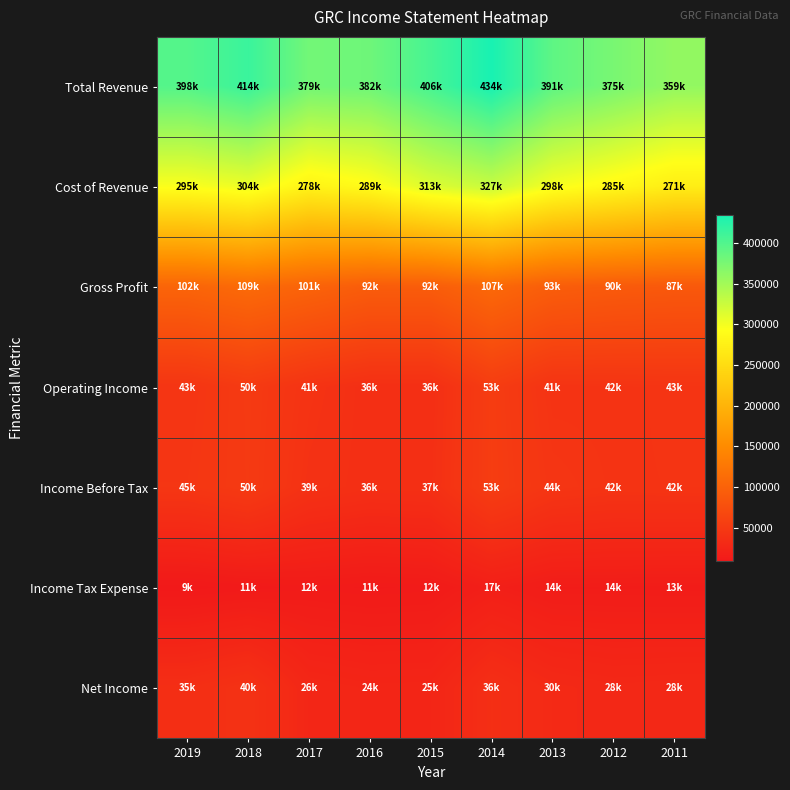

Reading left to right, what are all the values shown in this chart?

Total Revenue: 2019=398200	2018=414300	2017=379400	2016=382100	2015=406200	2014=434900	2013=391700	2012=375700	2011=359500
Cost of Revenue: 2019=295500	2018=304400	2017=278200	2016=289500	2015=313600	2014=327400	2013=298000	2012=285500	2011=271700
Gross Profit: 2019=102700	2018=109900	2017=101200	2016=92500	2015=92600	2014=107600	2013=93700	2012=90200	2011=87800
Operating Income: 2019=43800	2018=50600	2017=41600	2016=36400	2015=36400	2014=53300	2013=41900	2012=42200	2011=43000
Income Before Tax: 2019=45200	2018=50300	2017=39400	2016=36500	2015=37300	2014=53700	2013=44300	2012=42400	2011=42700
Income Tax Expense: 2019=9400	2018=11000	2017=12500	2016=11600	2015=12200	2014=17600	2013=14200	2012=14200	2011=13900
Net Income: 2019=35800	2018=40000	2017=26600	2016=24900	2015=25100	2014=36100	2013=30100	2012=28200	2011=28800